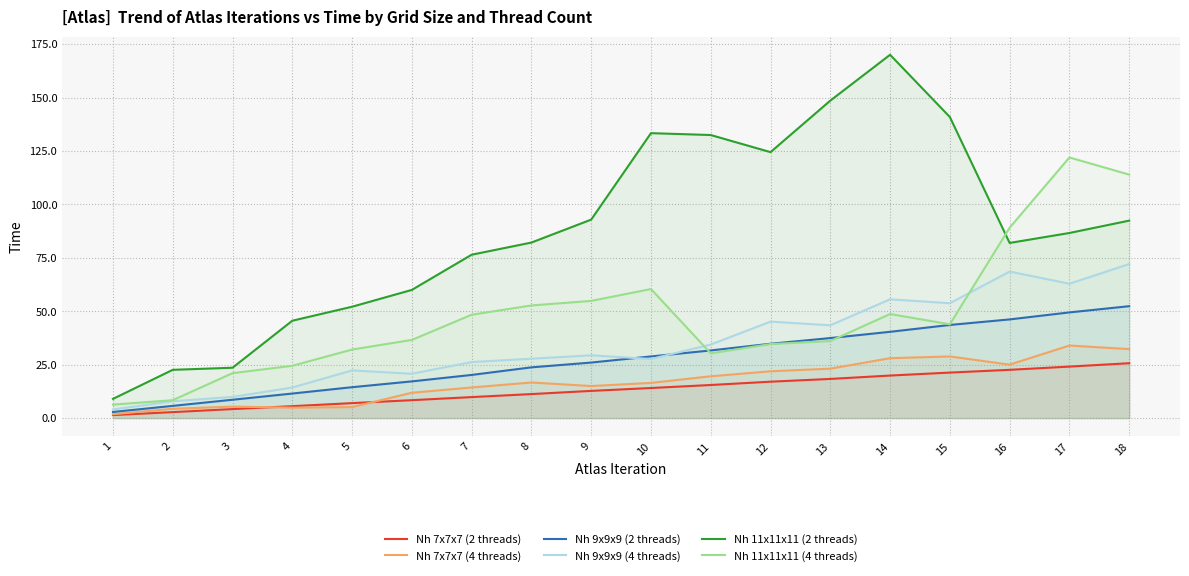

At which category is the sum across all series the highest?

18